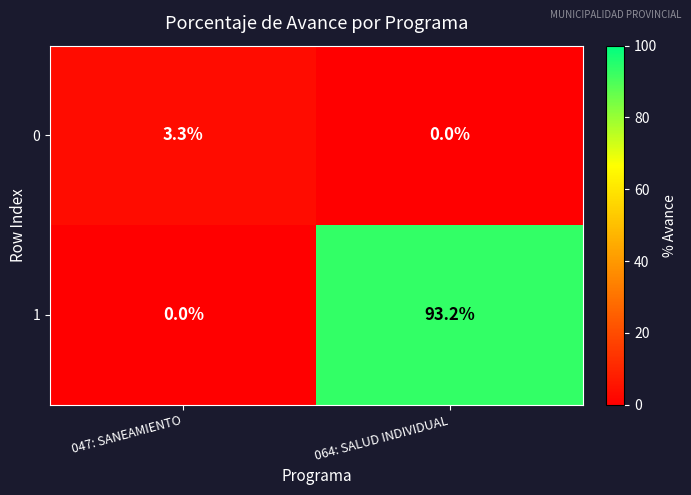

What is the sum of the 1 values at 064: SALUD INDIVIDUAL and 047: SANEAMIENTO?

93.2